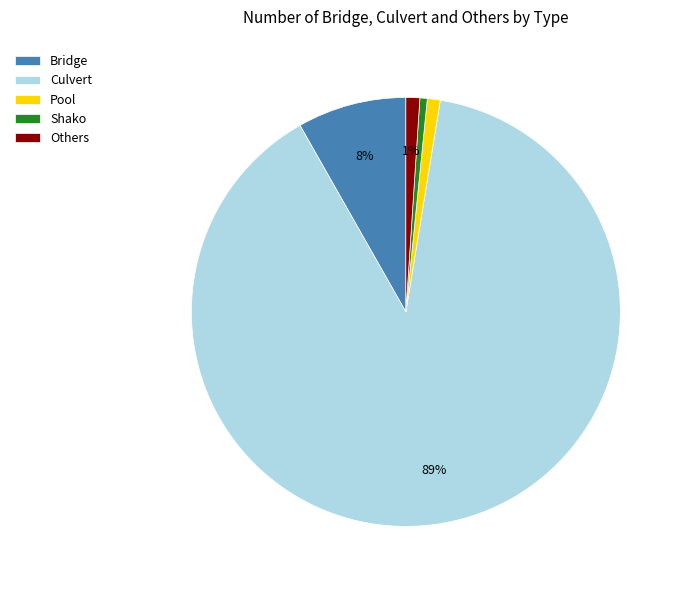

To the nearest percent, what is the difference between the Culvert and Pool slice percentages?

88%